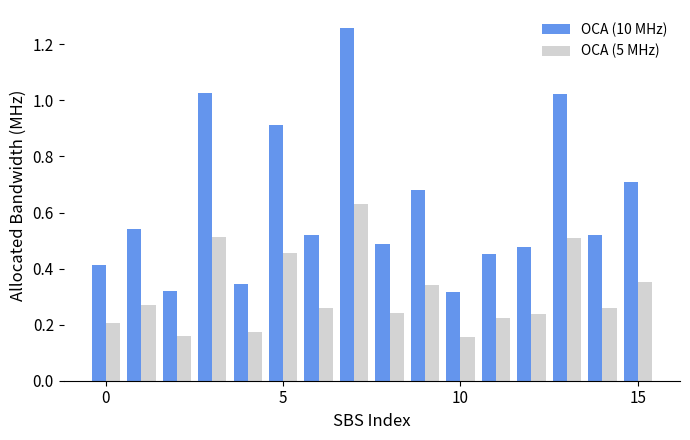

What is the difference between the maximum and second lowest values in the OCA (10 MHz) series?

0.9